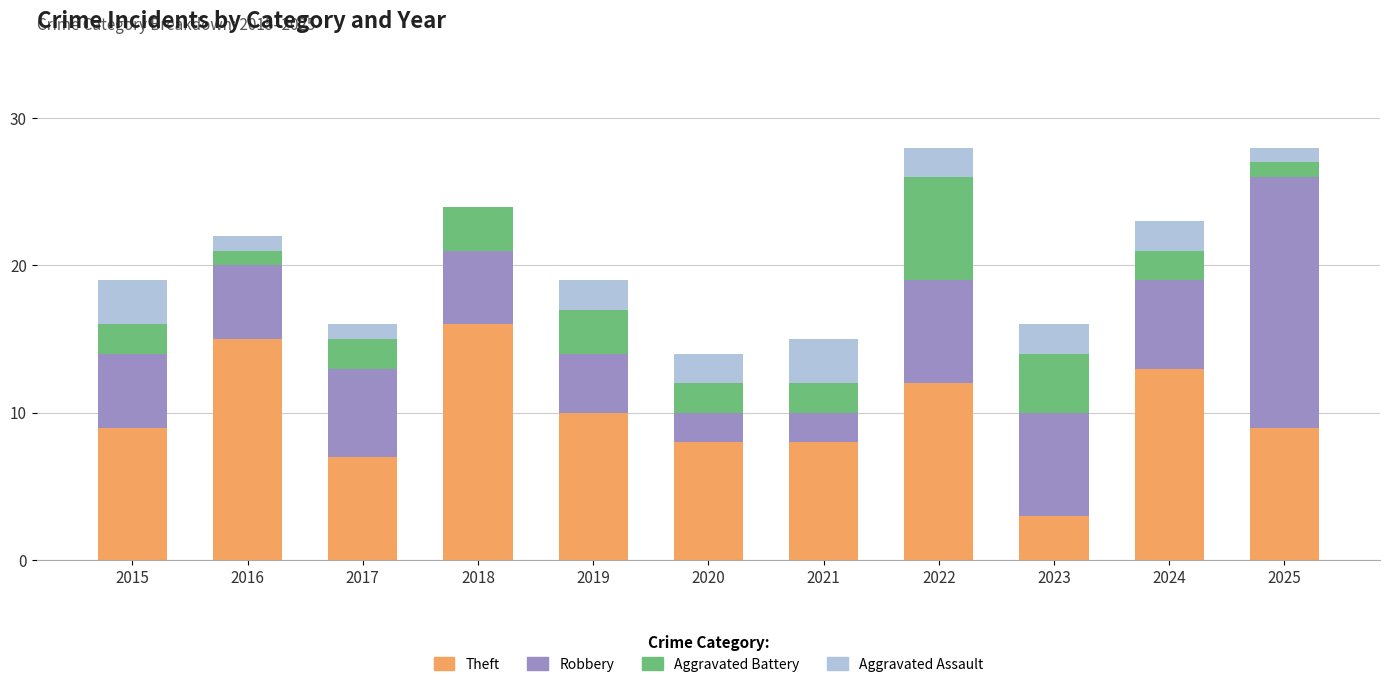

The value of Theft at 2018 is 16. True or false?

True